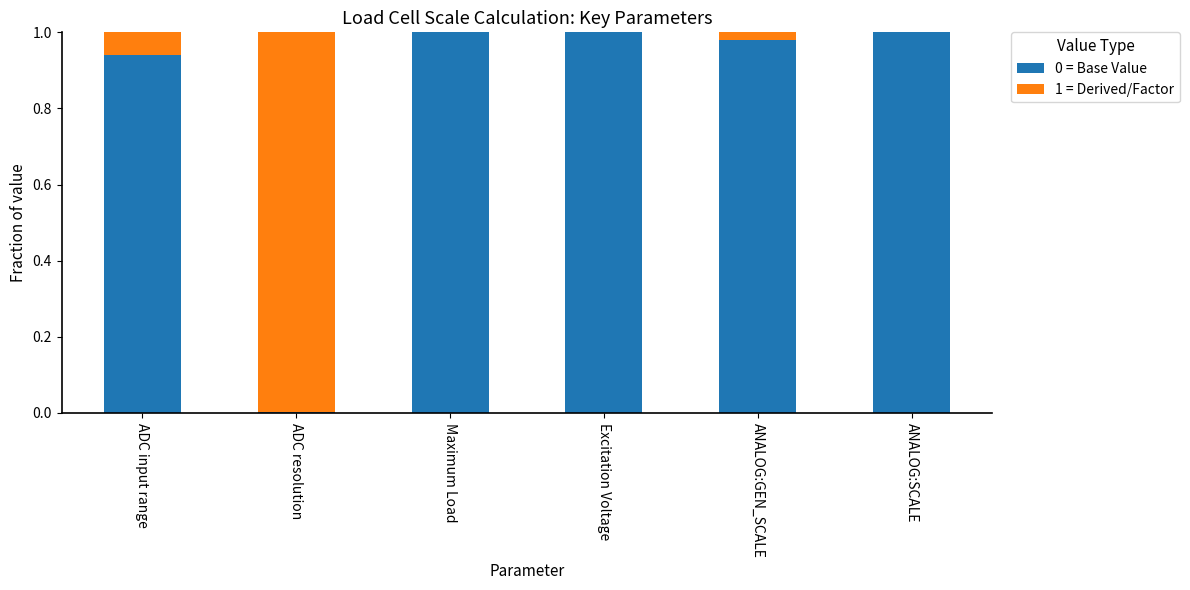

What is the sum of all 0 = Base Value values?

4.9